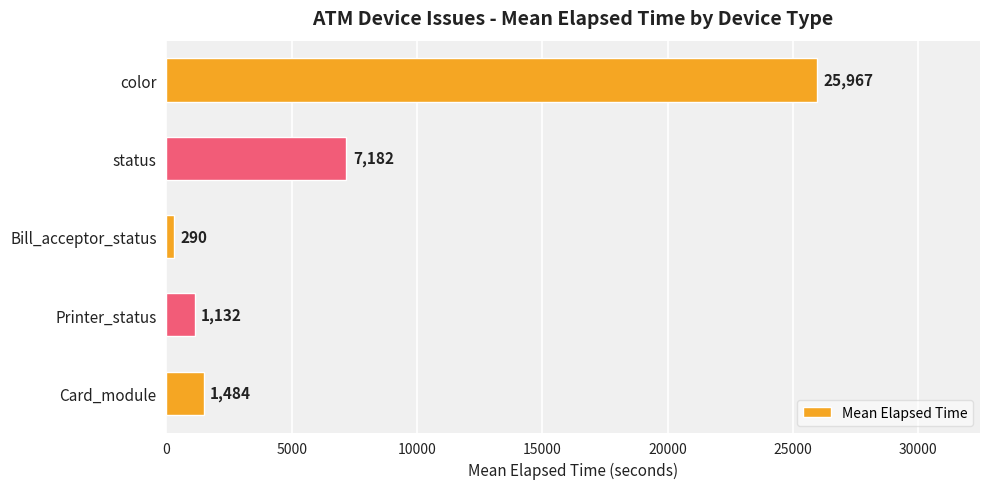

Rank the categories by value from highest to lowest.

color, status, Card_module, Printer_status, Bill_acceptor_status